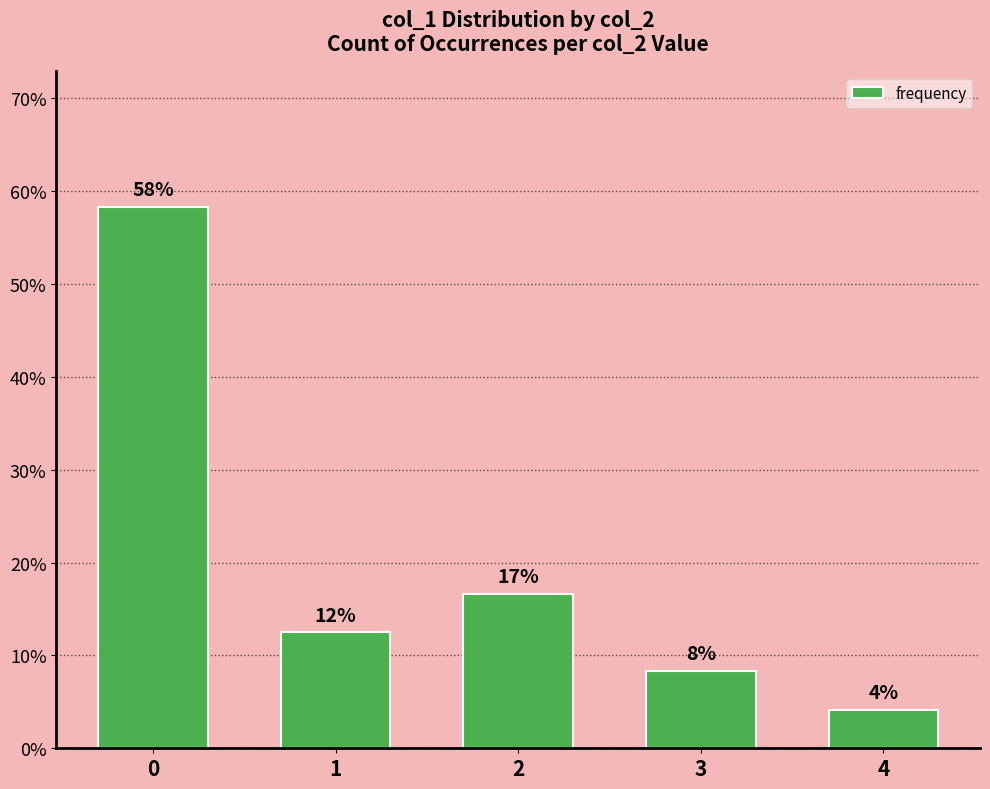

What is the value of the 2nd bar from the left?

12.5